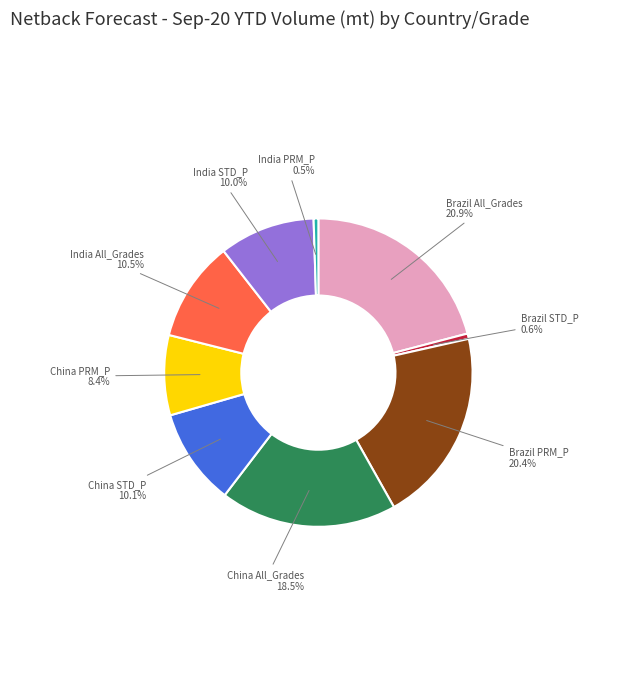

Is there any slice that represents more than half of the pie?

No